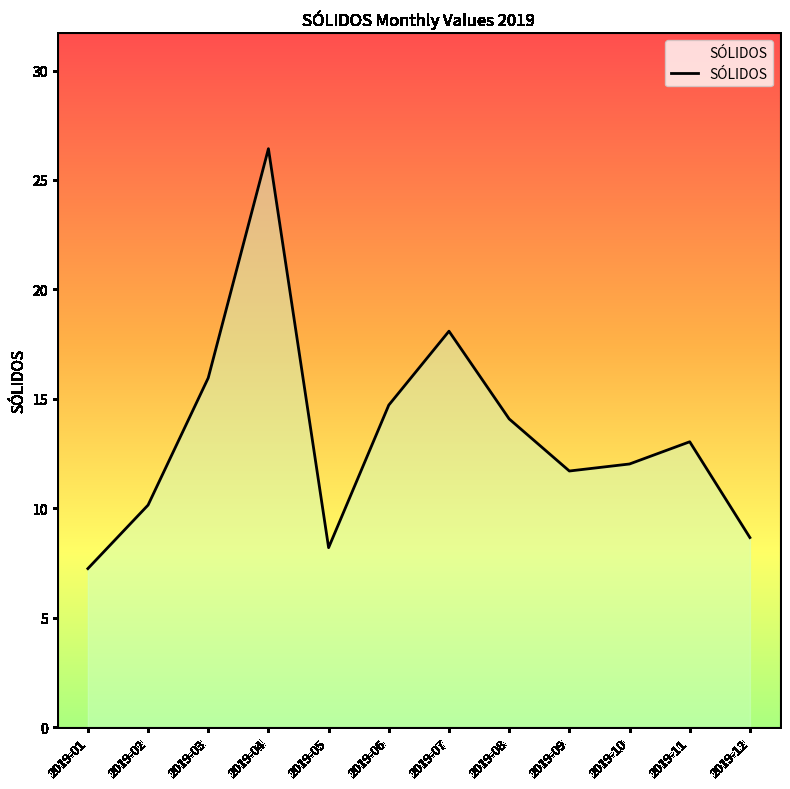

What is the change in value from 2019-06 to 2019-07?

+3.4